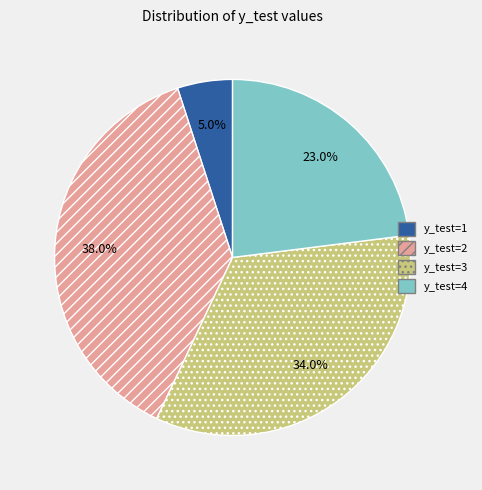

Which has a higher value, y_test=2 or y_test=4?

y_test=2